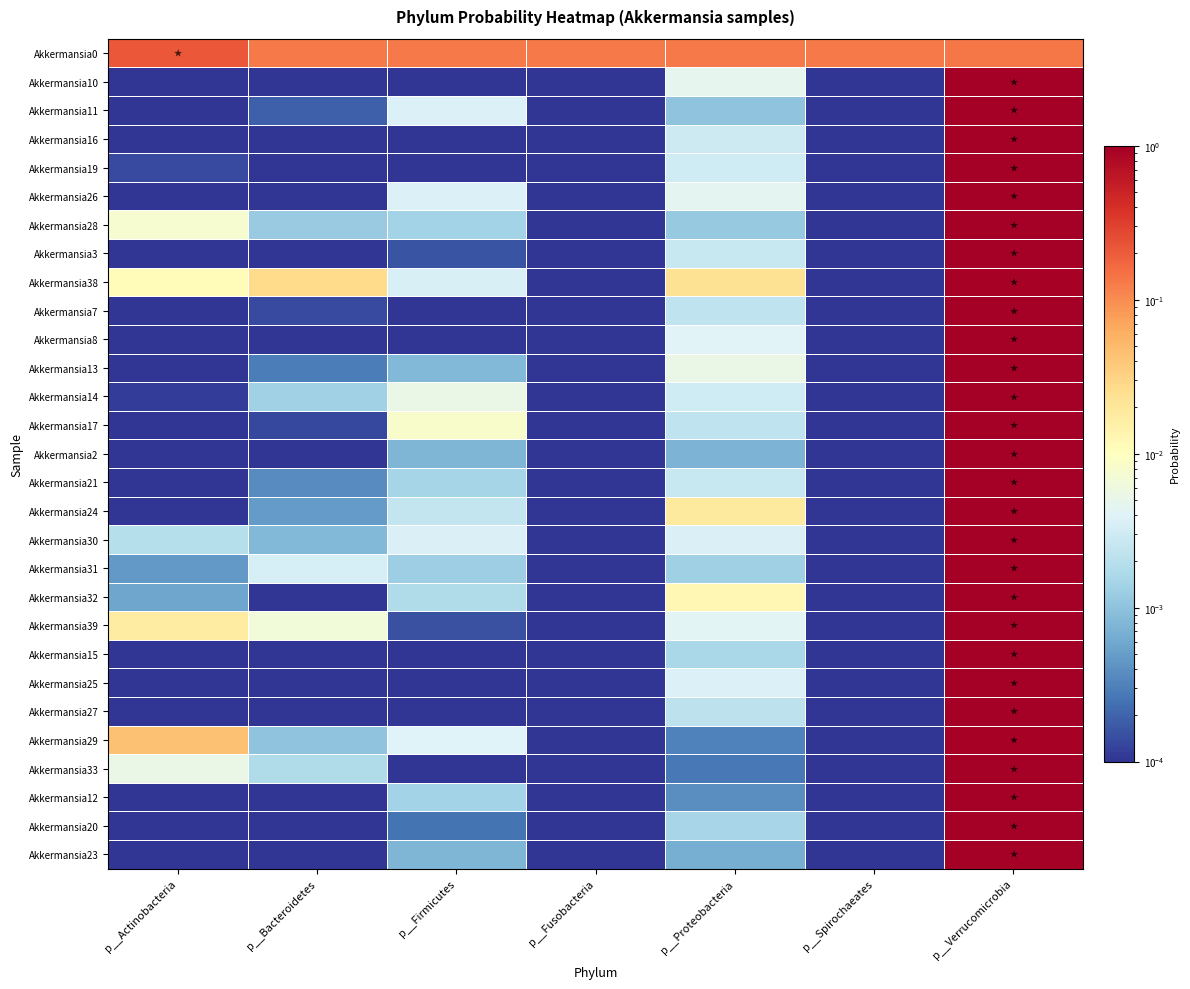

Between p__Spirochaeates and p__Fusobacteria, which is larger?

p__Spirochaeates